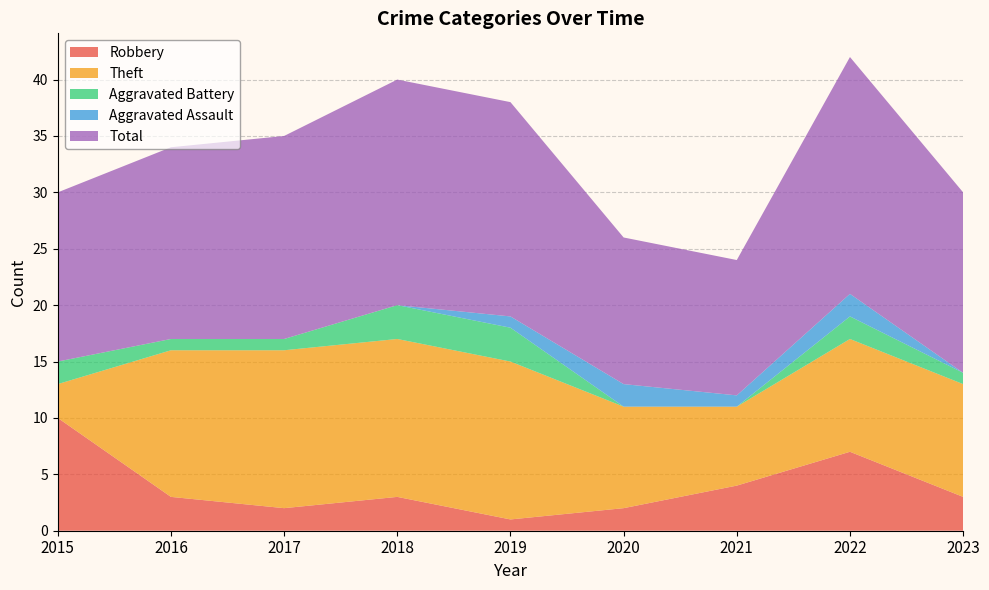

Reading right to left, extract all data points from this chart.

Robbery: 2023=3	2022=7	2021=4	2020=2	2019=1	2018=3	2017=2	2016=3	2015=10
Theft: 2023=10	2022=10	2021=7	2020=9	2019=14	2018=14	2017=14	2016=13	2015=3
Aggravated Battery: 2023=1	2022=2	2021=0	2020=0	2019=3	2018=3	2017=1	2016=1	2015=2
Aggravated Assault: 2023=0	2022=2	2021=1	2020=2	2019=1	2018=0	2017=0	2016=0	2015=0
Total: 2023=16	2022=21	2021=12	2020=13	2019=19	2018=20	2017=18	2016=17	2015=15